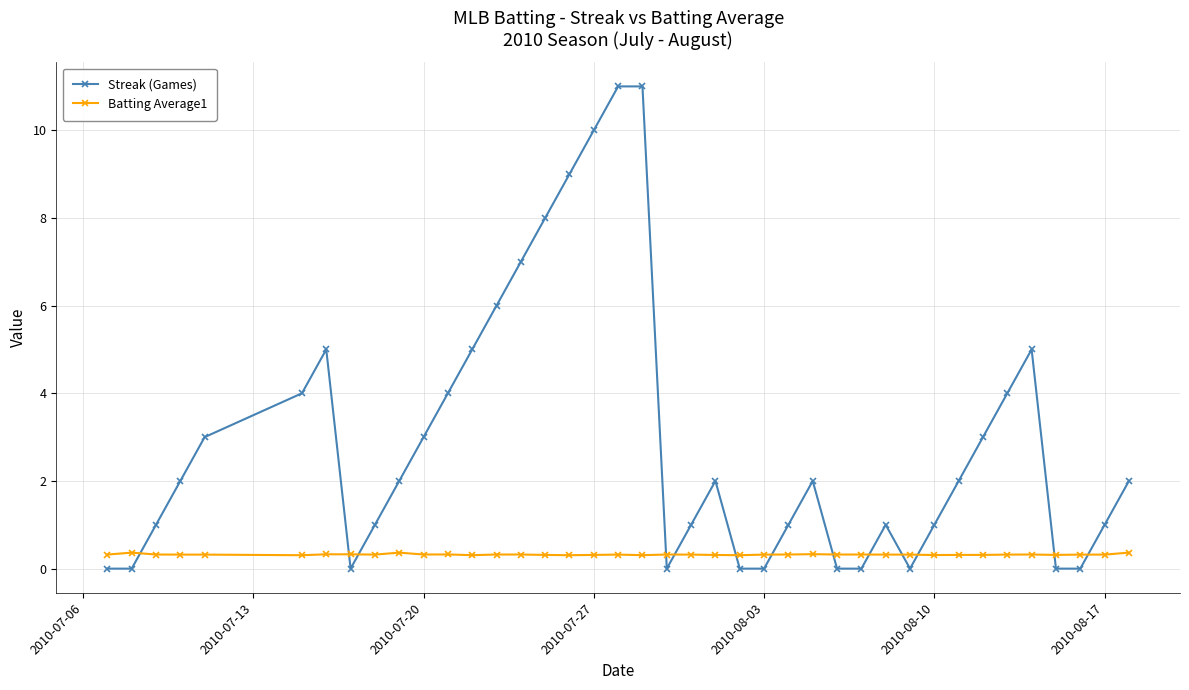

Rank the series by their maximum value, from highest to lowest.

Streak (Games), Batting Average1